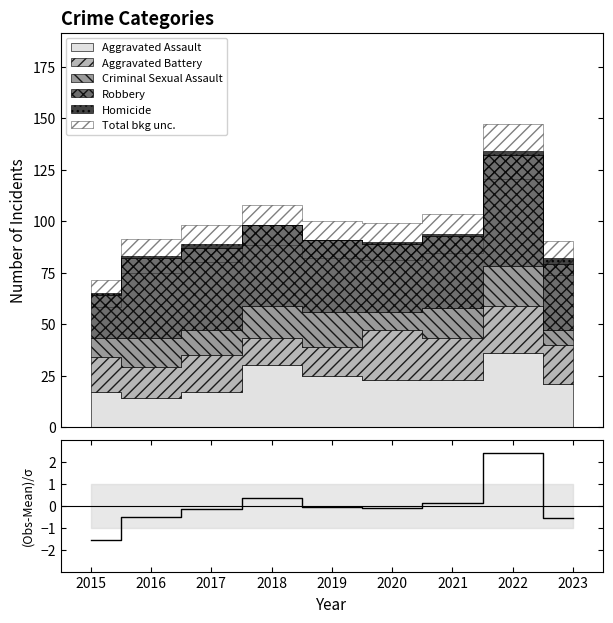

Between 2022 and 2016, which is larger?

2022